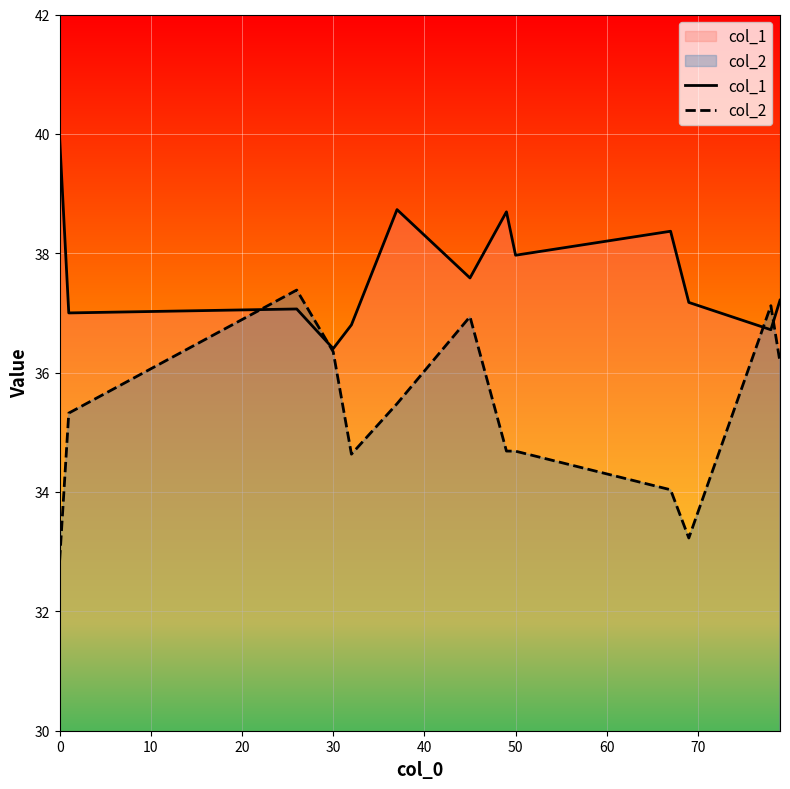

What is the lowest value of the col_2 series?

32.9